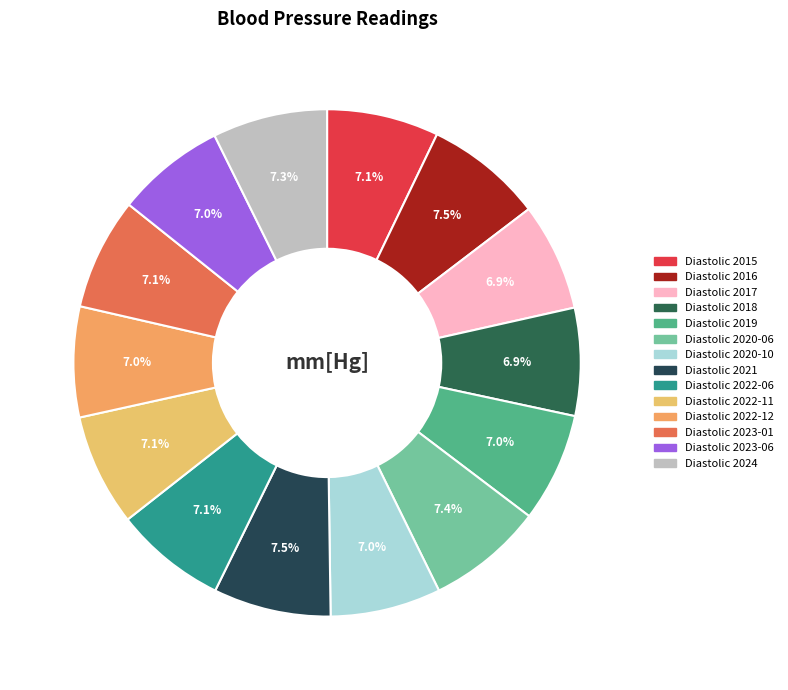

Between Diastolic 2019 and Diastolic 2016, which is larger?

Diastolic 2016